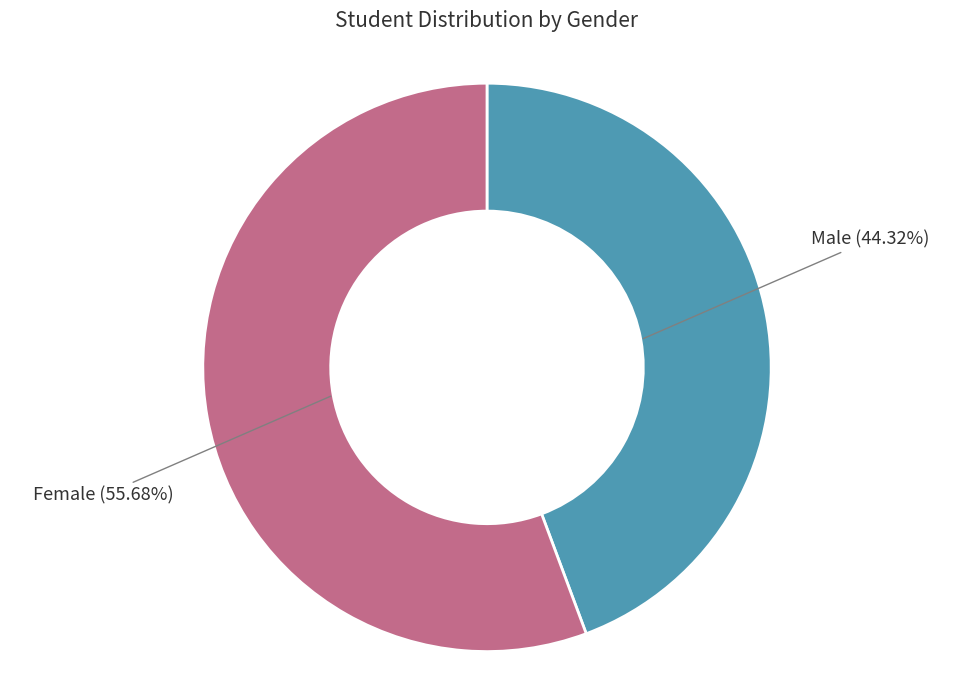

Does any single category account for the majority?

Yes